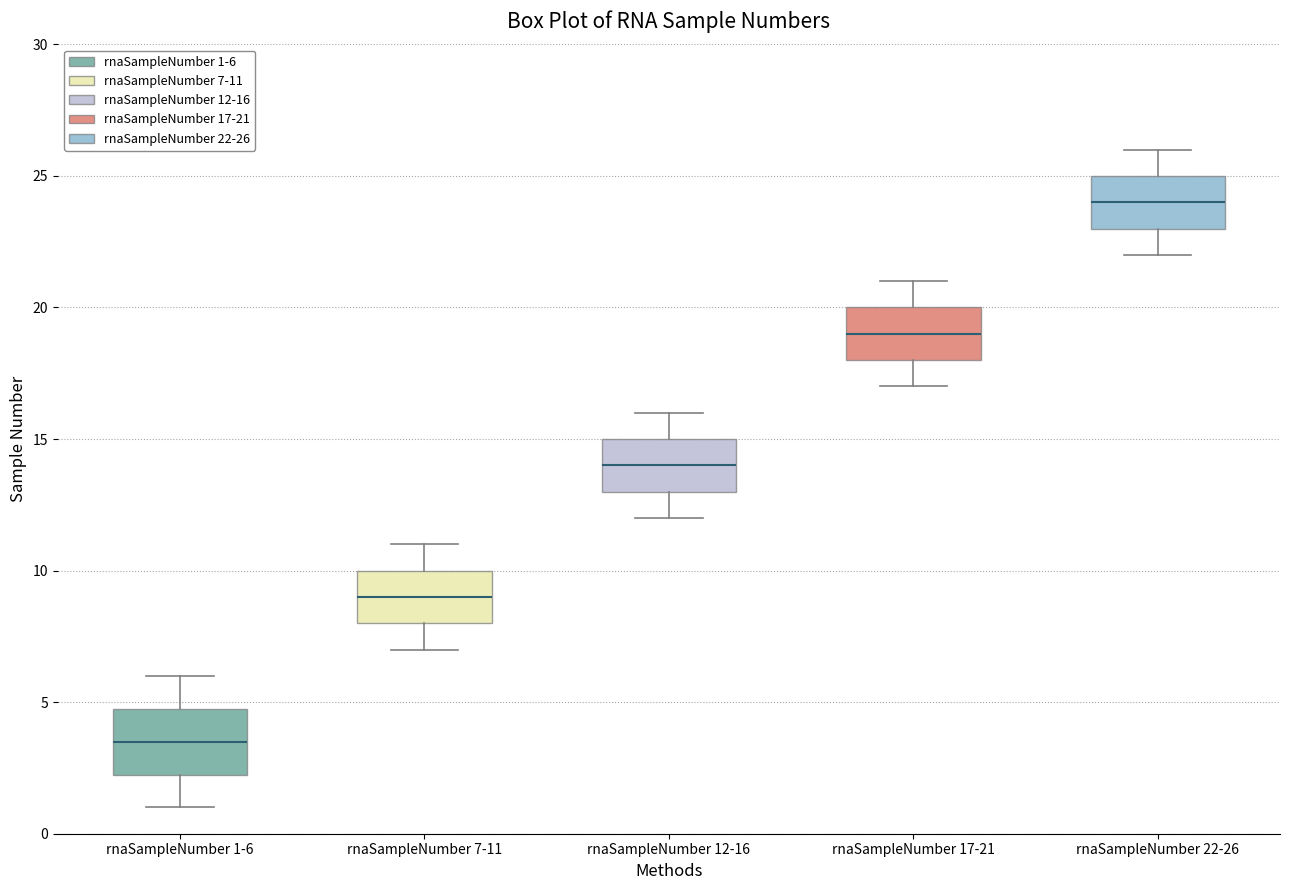

Where does the upper whisker of the box for rnaSampleNumber 12-16 end on the y-axis? The values are not printed on the chart, so give them approximately, as read against the axis.

16.0